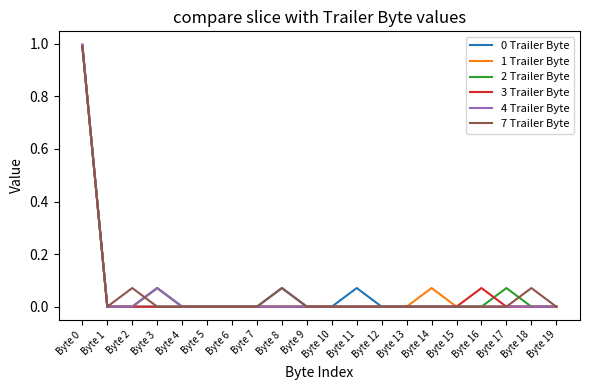

Is it true that 3 Trailer Byte equals 0.5 at Byte 15?

False